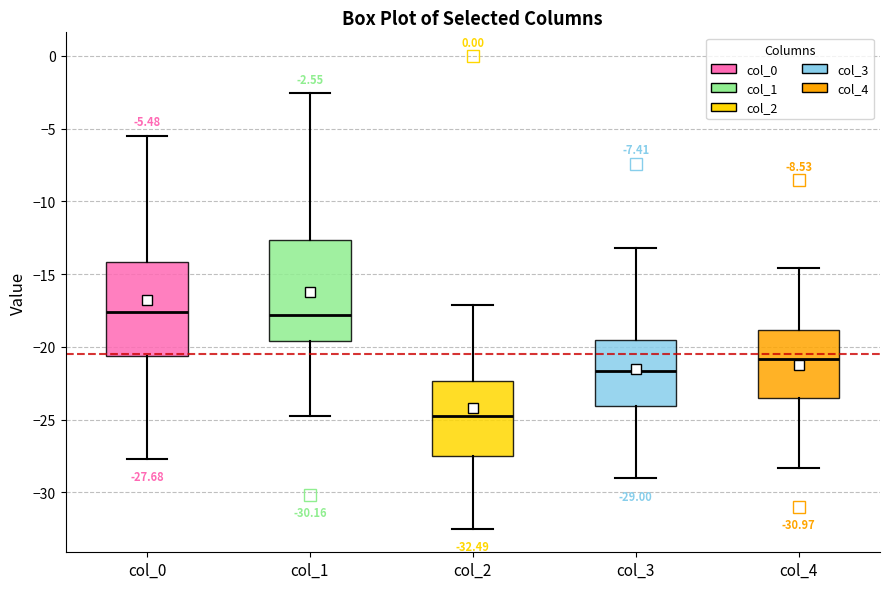

Which box's median line is the lowest?

col_2